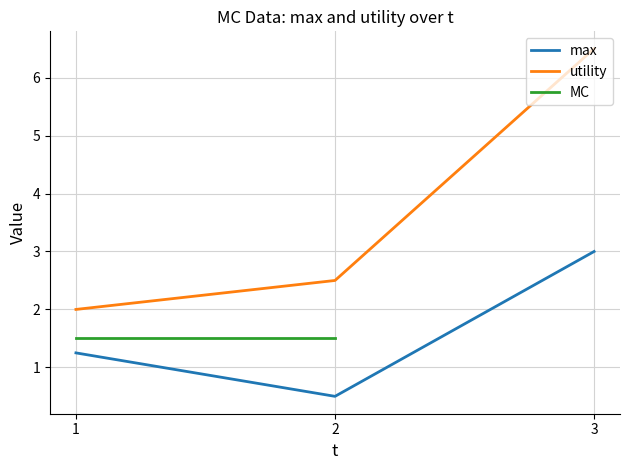

What is the sum of all utility values?

11.0